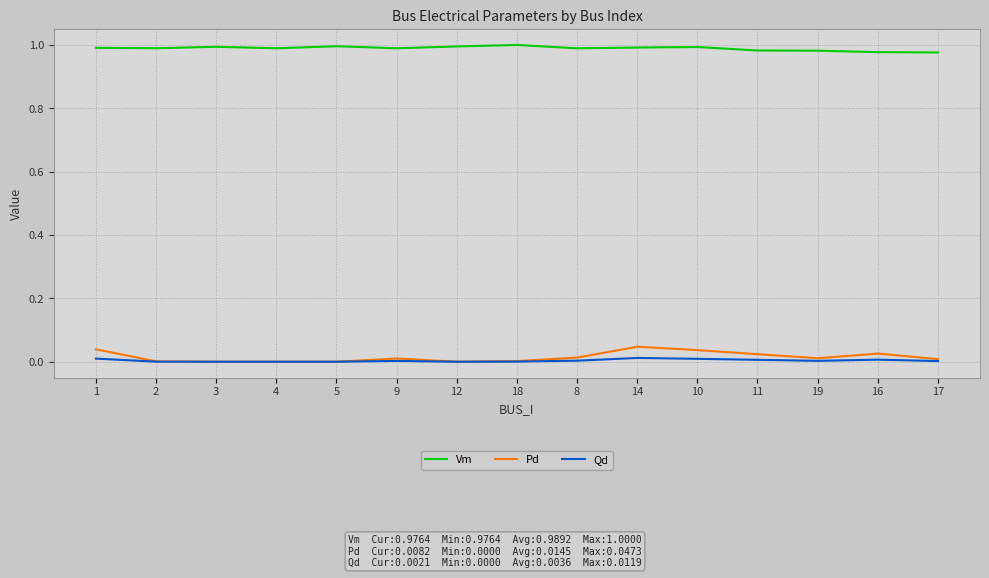

Is the value of Vm at 19 greater than the value of Pd at 10?

Yes